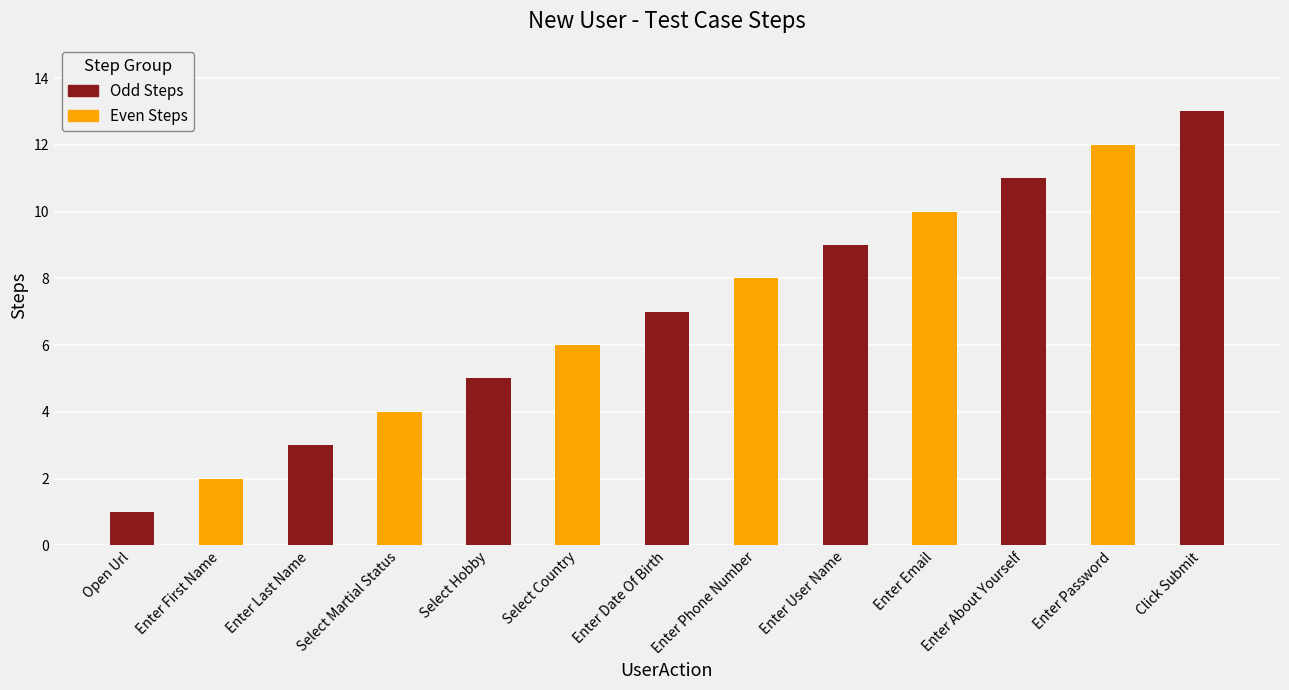

What is the greatest value displayed?

13